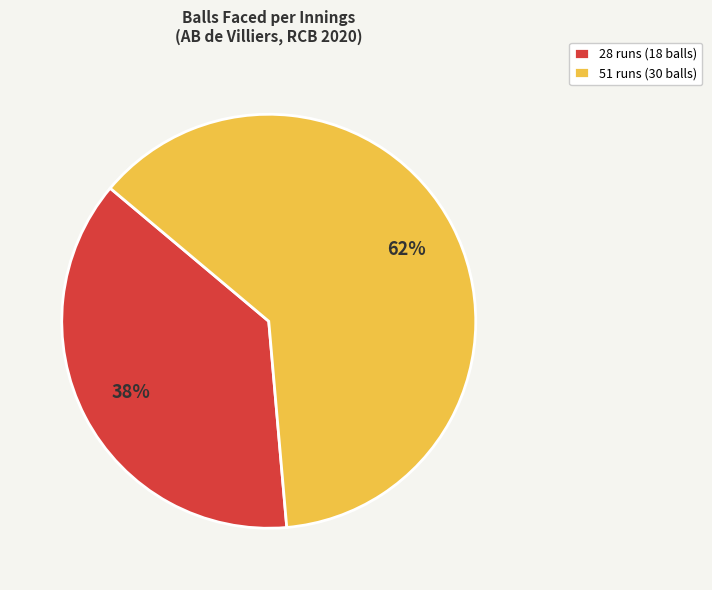

What is the smallest slice in the pie chart?

28 runs (18 balls)